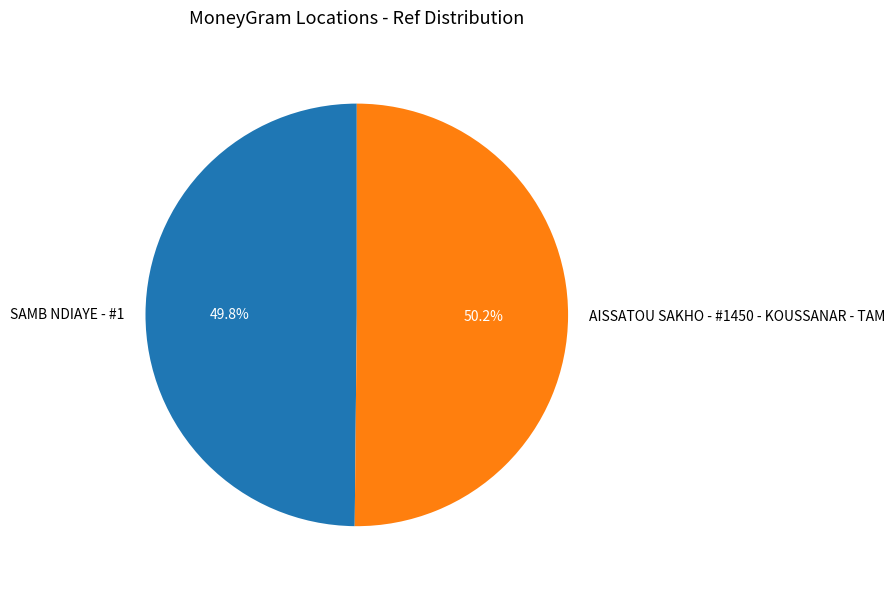

What percentage do SAMB NDIAYE - #1 and AISSATOU SAKHO - #1450 - KOUSSANAR - TAM together represent?

100.0%